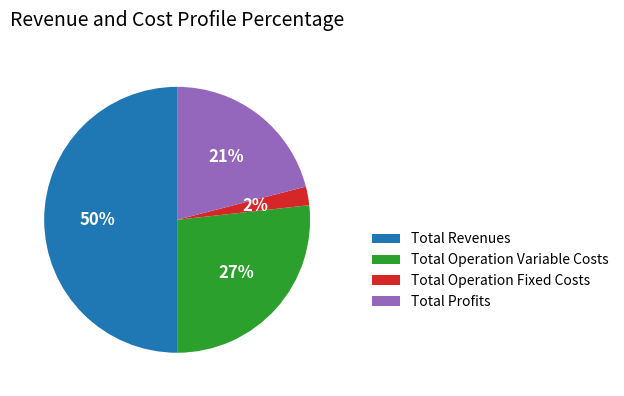

Rank the categories by value from lowest to highest.

Total Operation Fixed Costs, Total Profits, Total Operation Variable Costs, Total Revenues